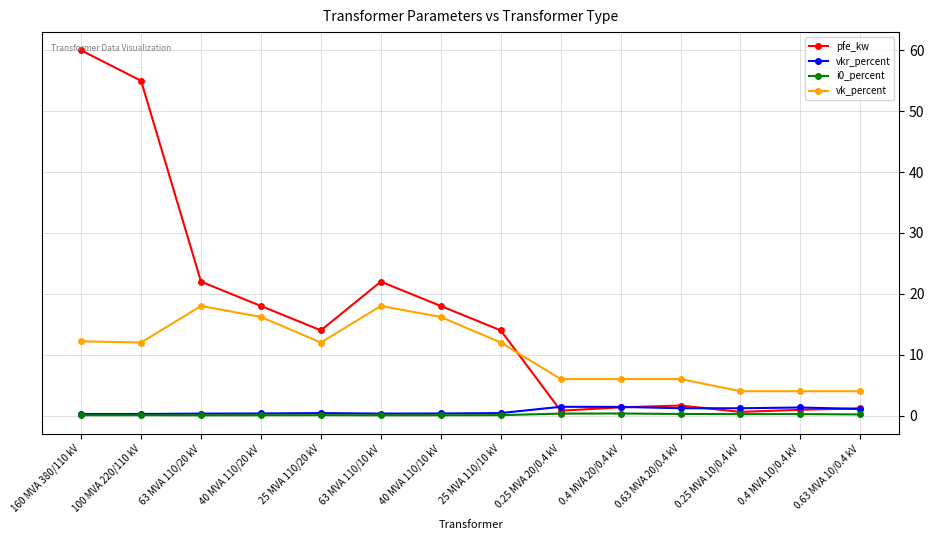

Is this an area chart (filled region under the line)?

No